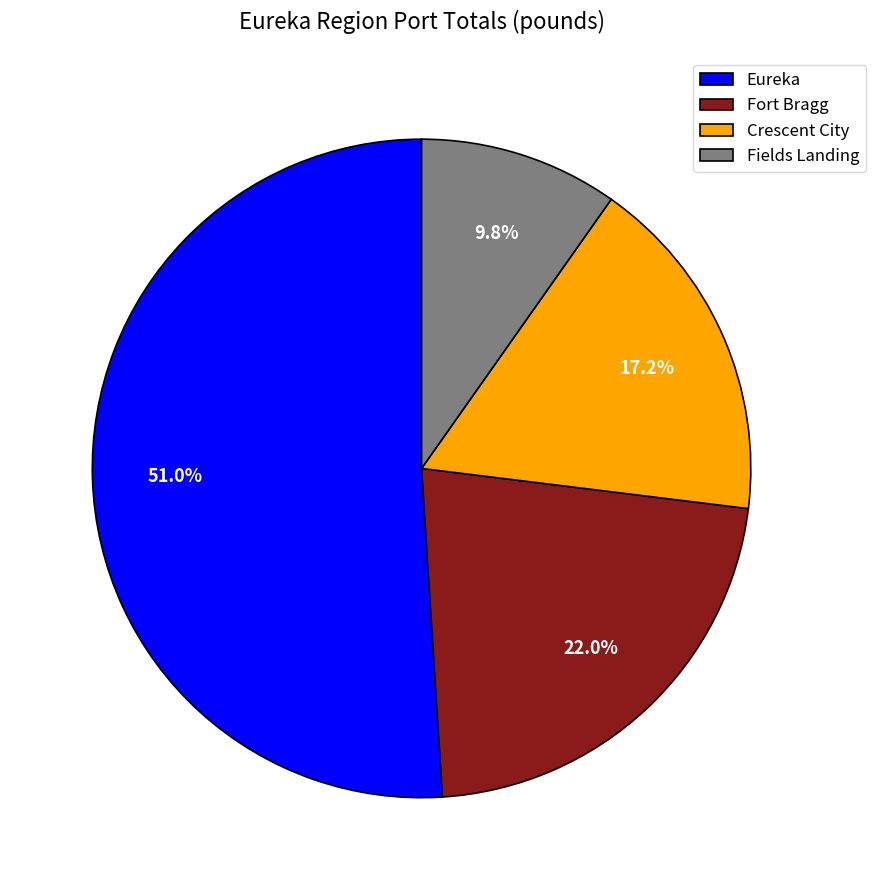

Rank the categories by value from lowest to highest.

Fields Landing, Crescent City, Fort Bragg, Eureka